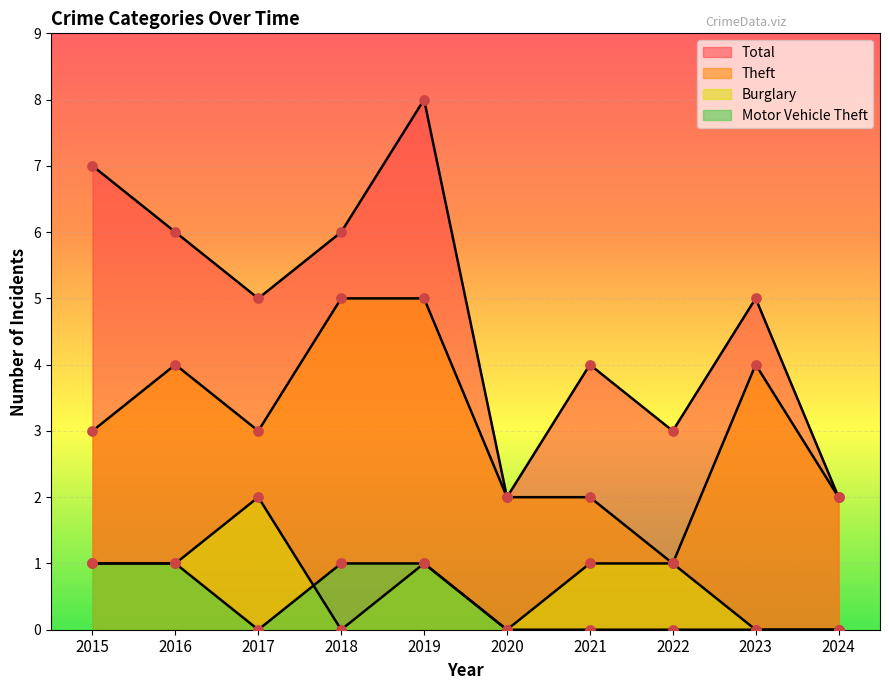

Which series reaches the maximum Y coordinate?

Total